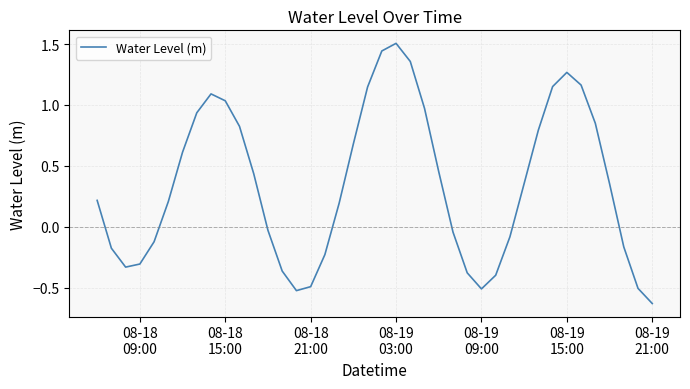

What is the difference between the maximum and minimum values?

2.1